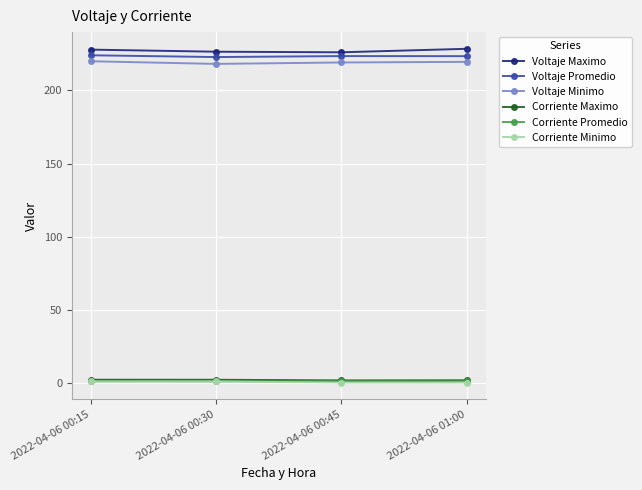

True or false: Voltaje Promedio has more than 2 interior local peaks.

False